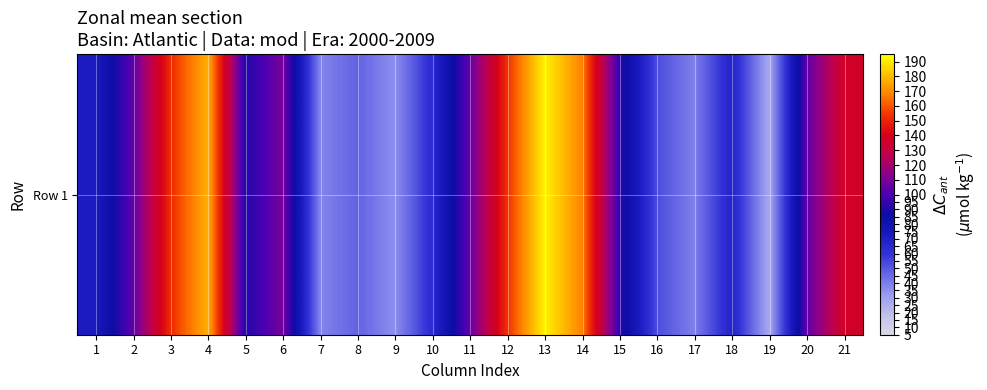

Which label corresponds to the smallest value in the chart?

19